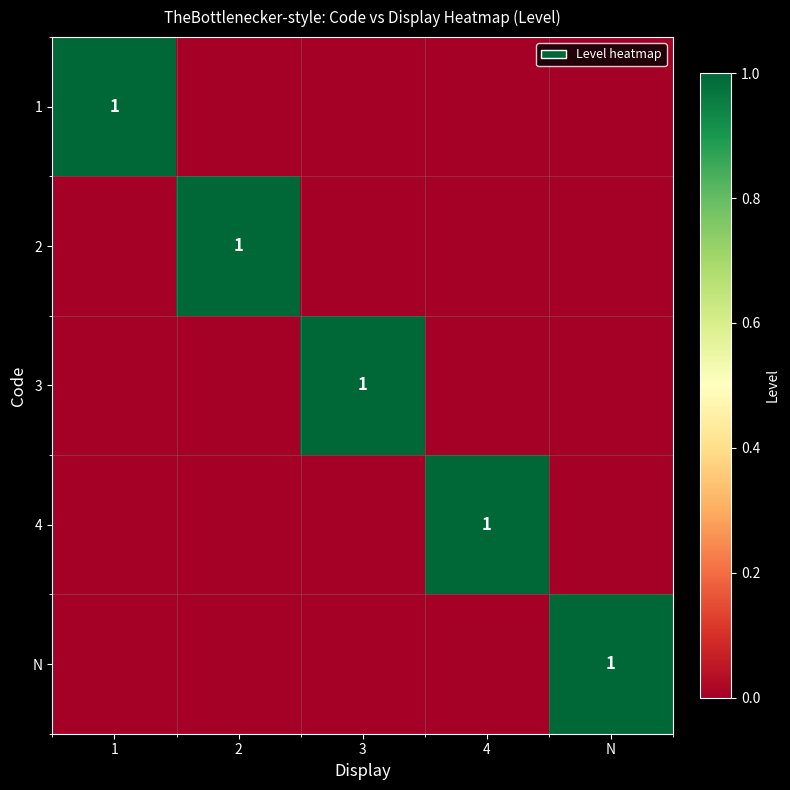

True or false: 1 has a value of 0 at 3.

True